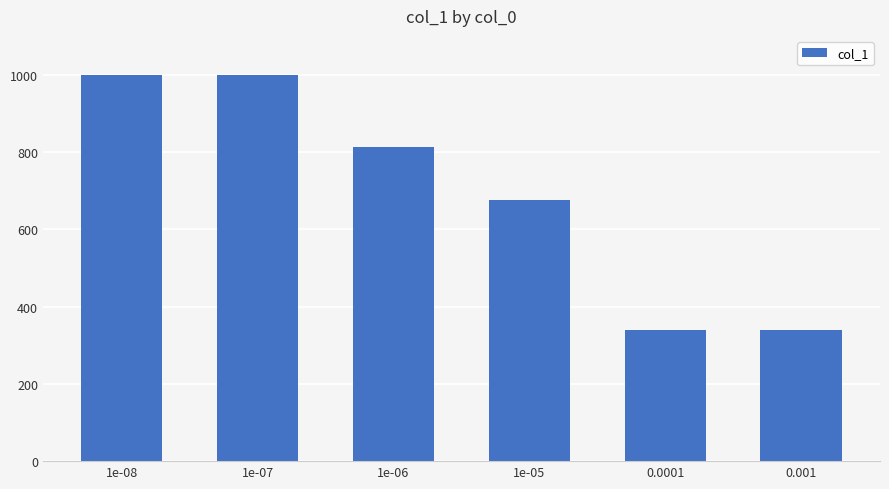

What is the label of the 4th bar from the right?

1e-06